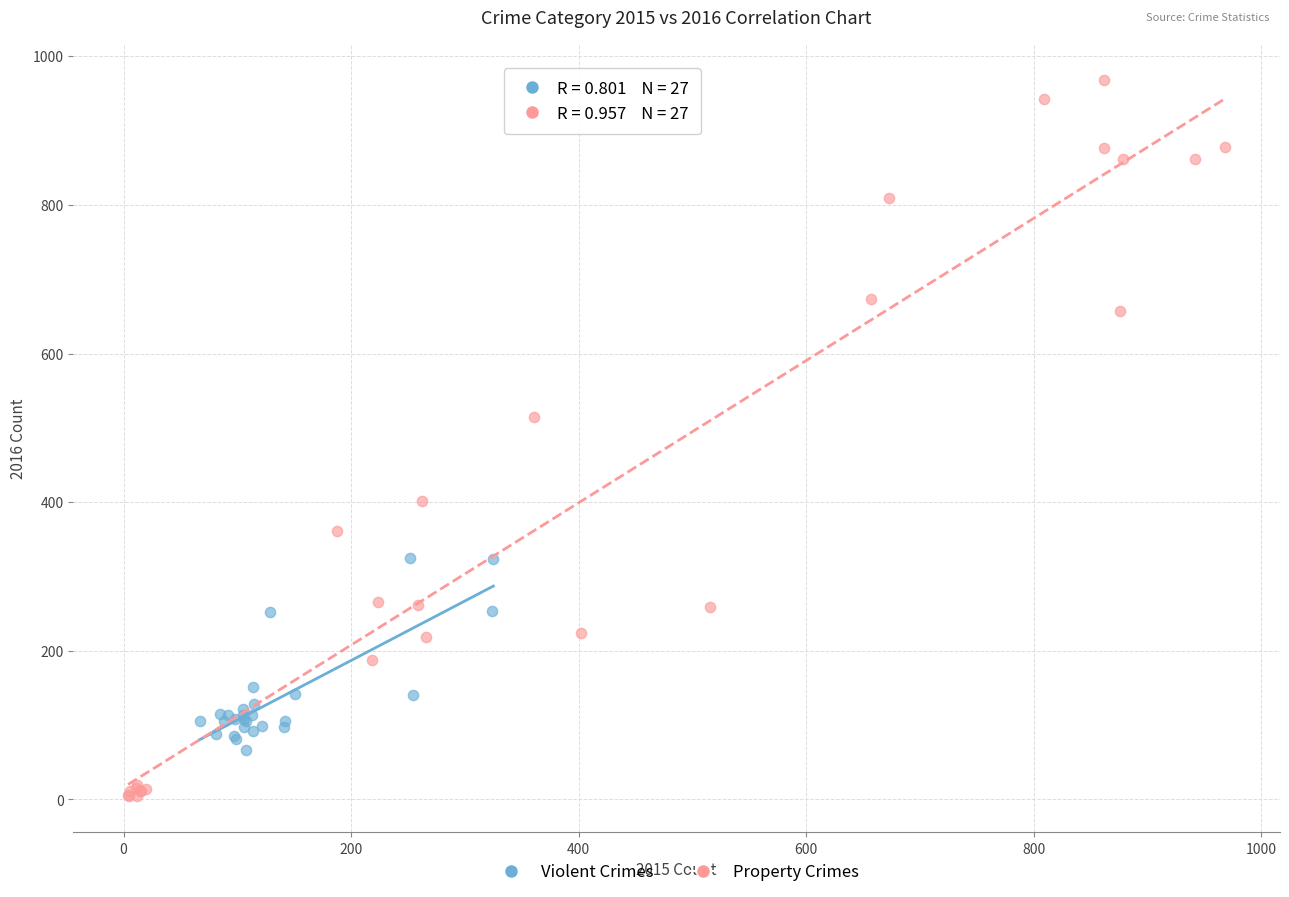

Which series contains the highest Y value?

Property Crimes